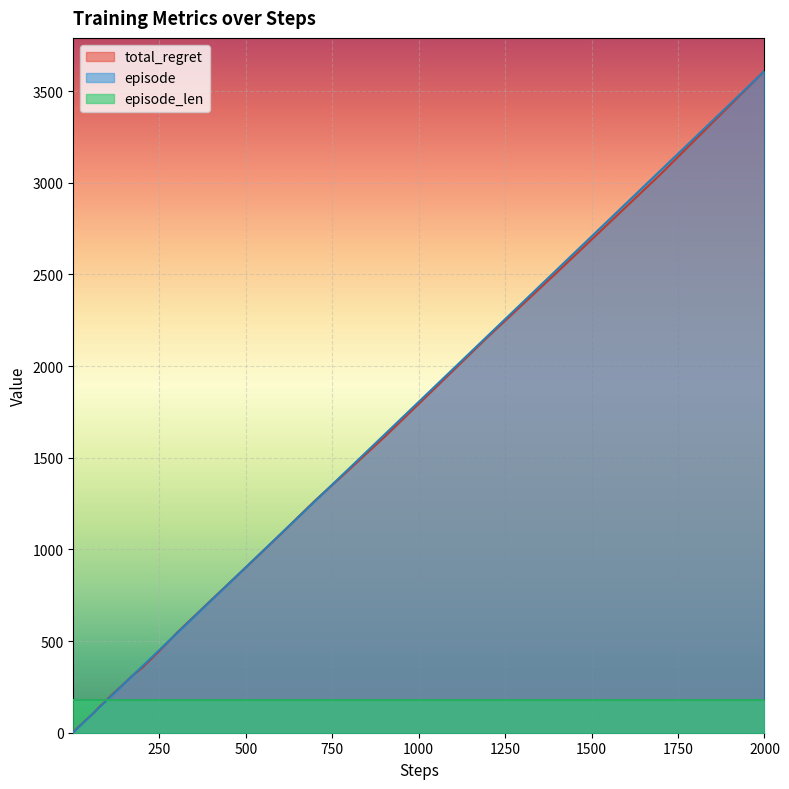

Which series has the largest total across all categories?

episode